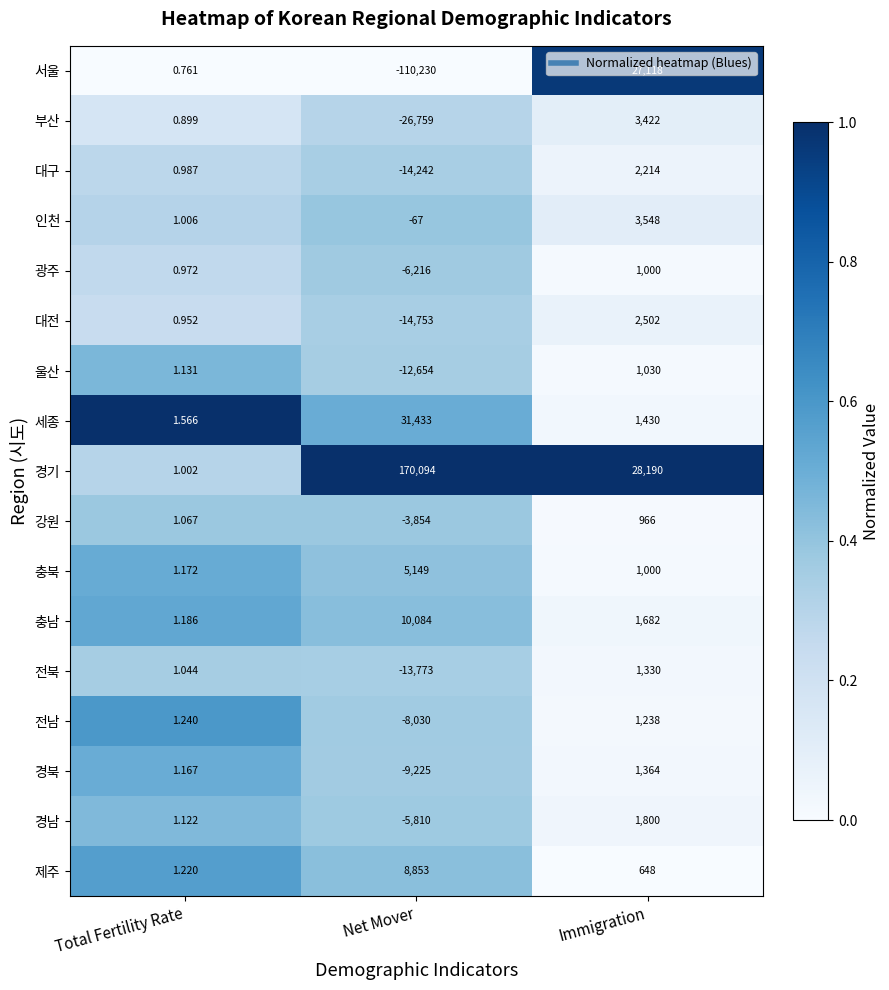

Rank the series at Total Fertility Rate from highest to lowest value.

세종, 전남, 제주, 충남, 충북, 경북, 울산, 경남, 강원, 전북, 인천, 경기, 대구, 광주, 대전, 부산, 서울